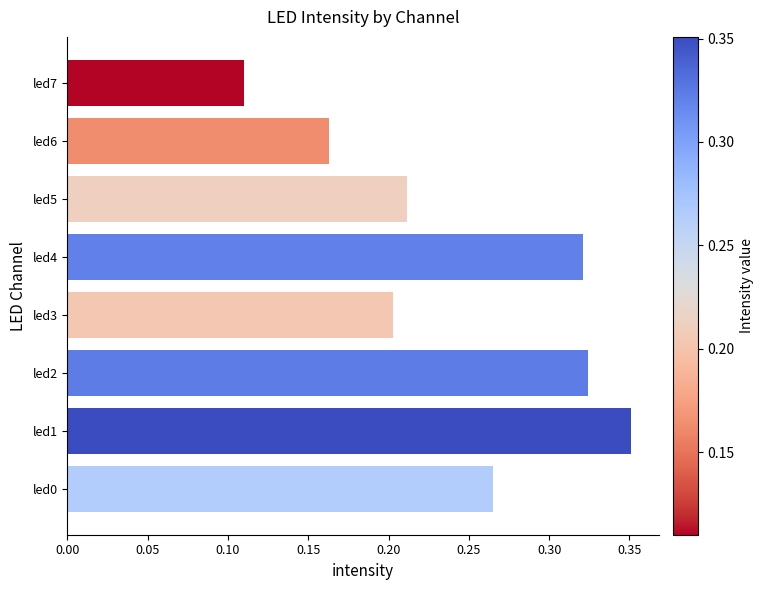

What is the sum of all values?

1.9